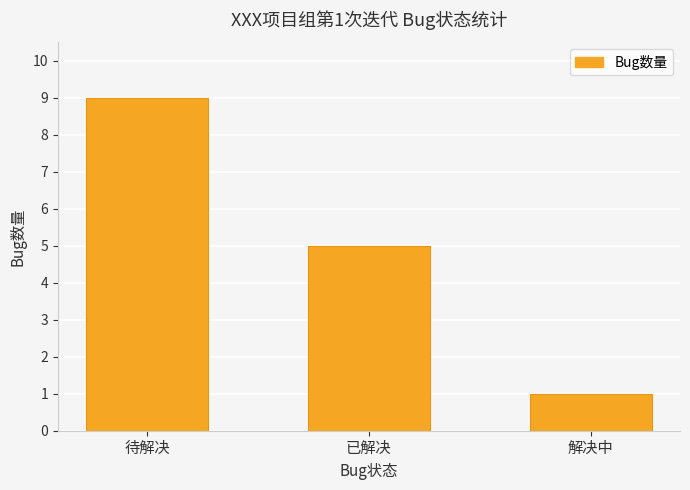

What position from the right is 待解决?

3